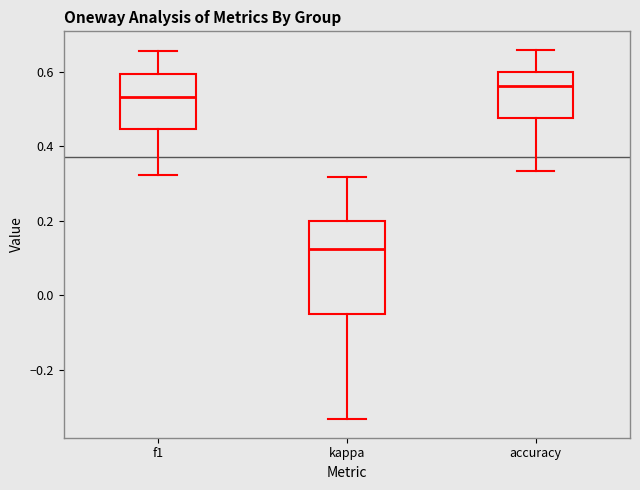

Reading left to right, transcribe this box plot: for each box, give where its median line is, the range the box spans, and where its two whiskers end, as read against the y-axis. The values are not printed on the chart, so give them approximately, as read against the axis.

f1: median 0.54, box 0.44 to 0.60, whiskers 0.32 to 0.66
kappa: median 0.12, box -0.04 to 0.20, whiskers -0.34 to 0.32
accuracy: median 0.56, box 0.48 to 0.60, whiskers 0.34 to 0.66